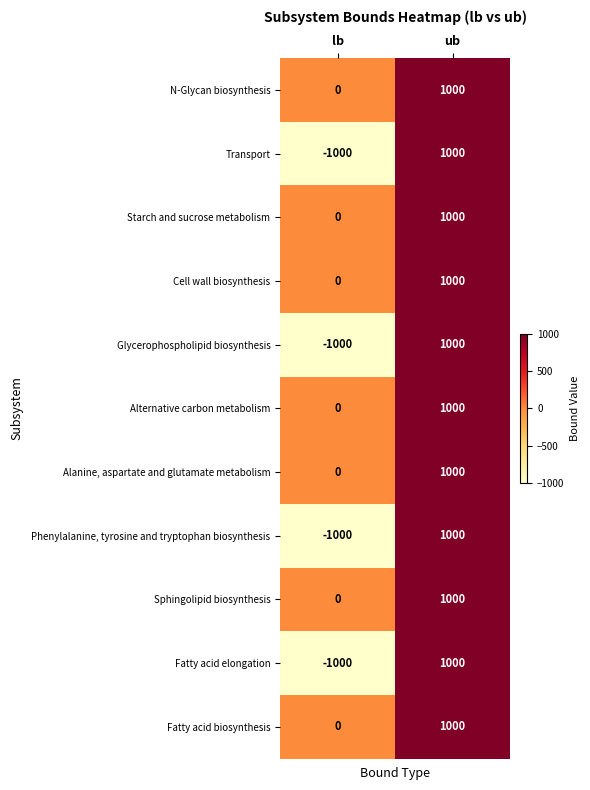

Rank the categories by Transport value from lowest to highest.

lb, ub